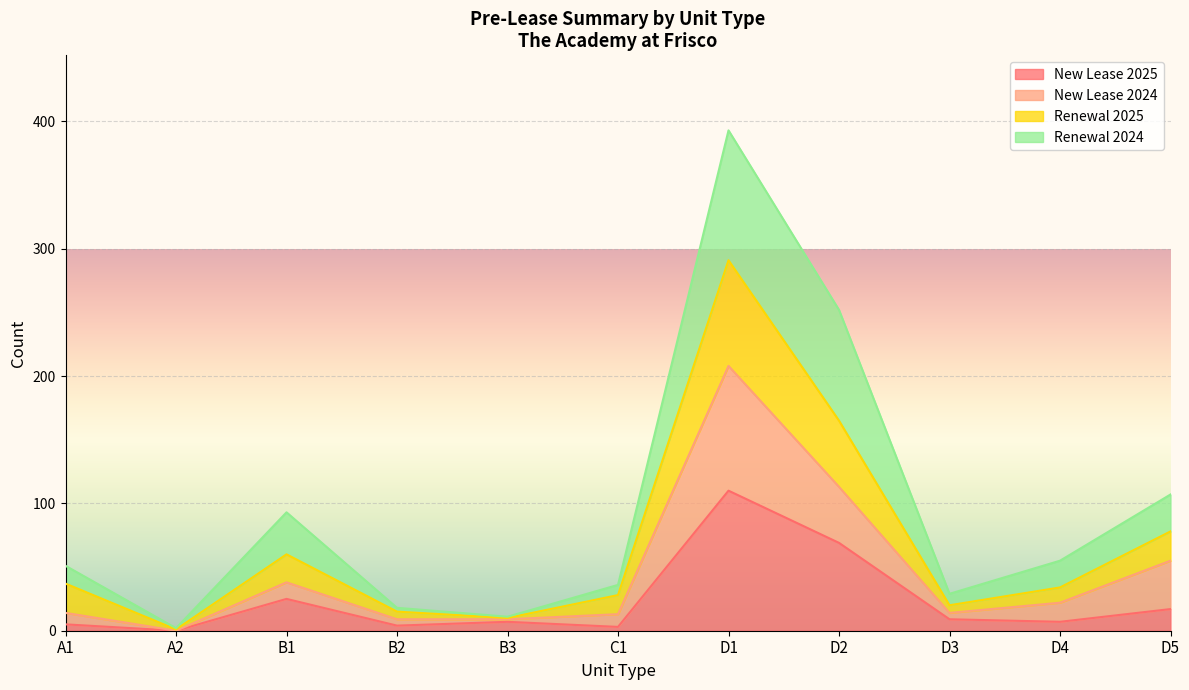

Which category has the highest value in the New Lease 2025 series?

D1